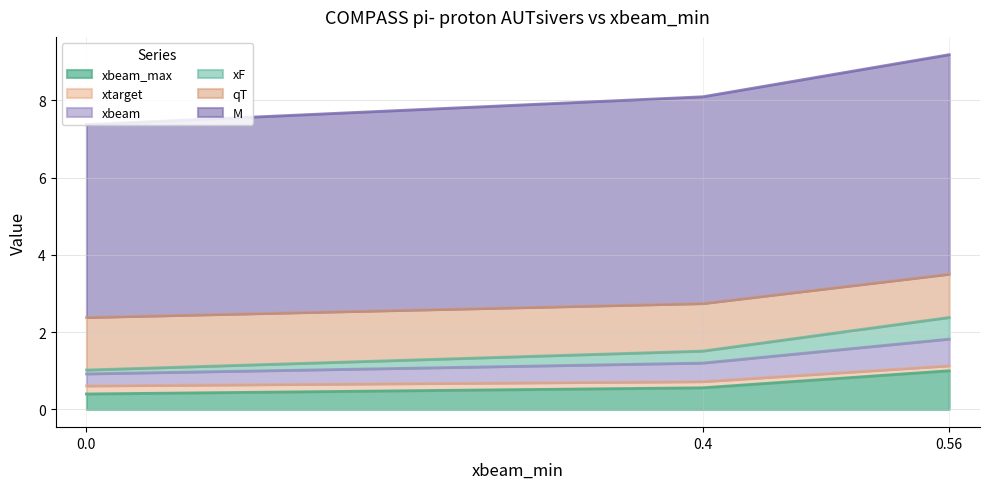

What is the average value of the xbeam_max series?

0.7